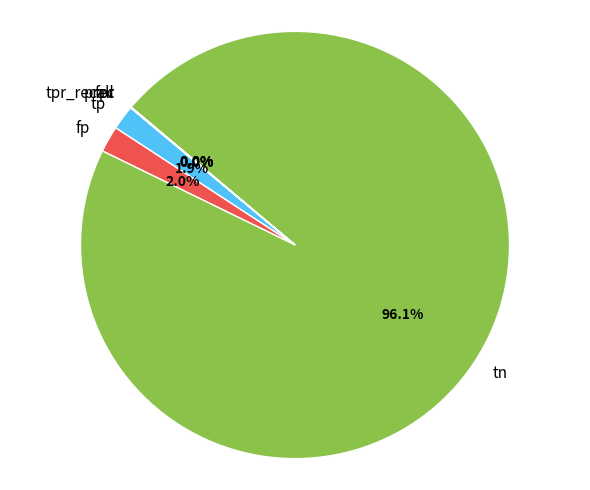

To the nearest percent, what is the difference between the largest and smallest slice percentages?

96%